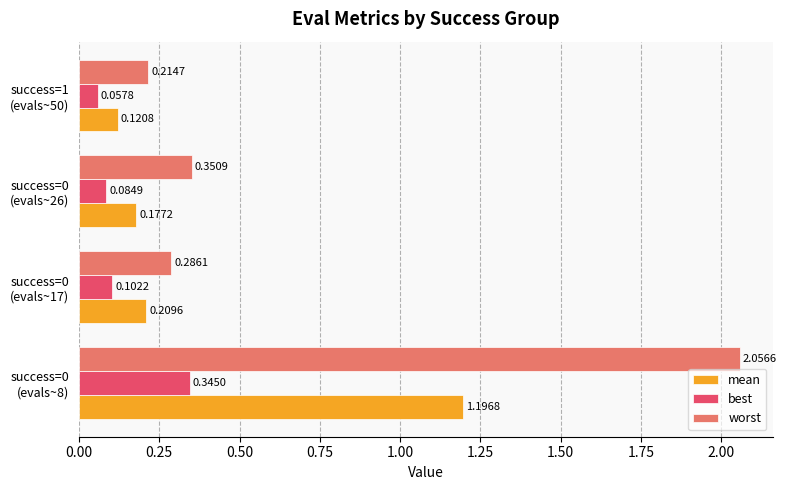

What is the sum of all best values?

0.6